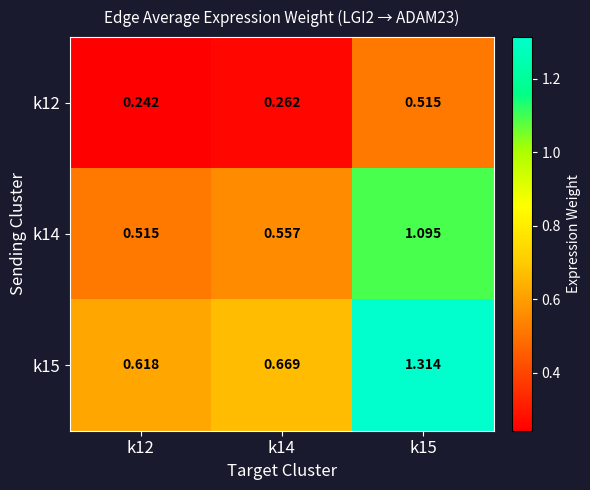

Is the value of k15 at k12 greater than the value of k12 at k15?

Yes